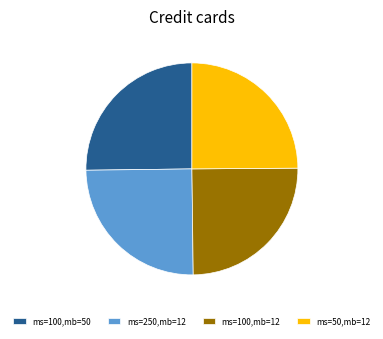

Does any single category account for the majority?

No